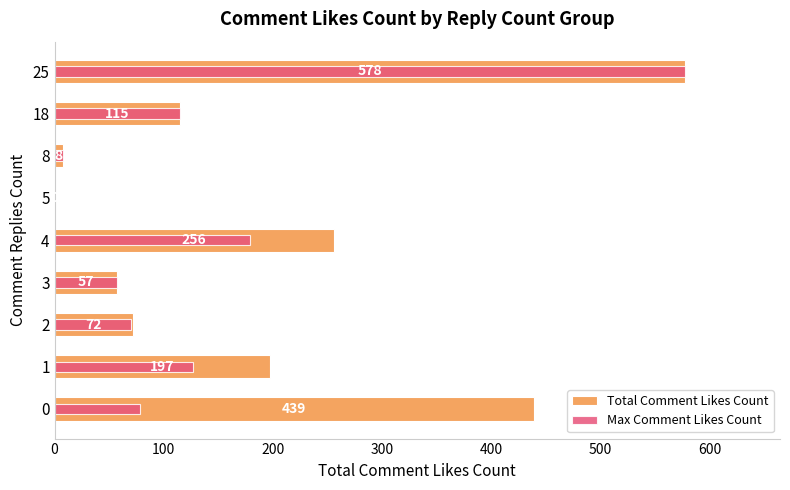

How many bars are there in total?

18